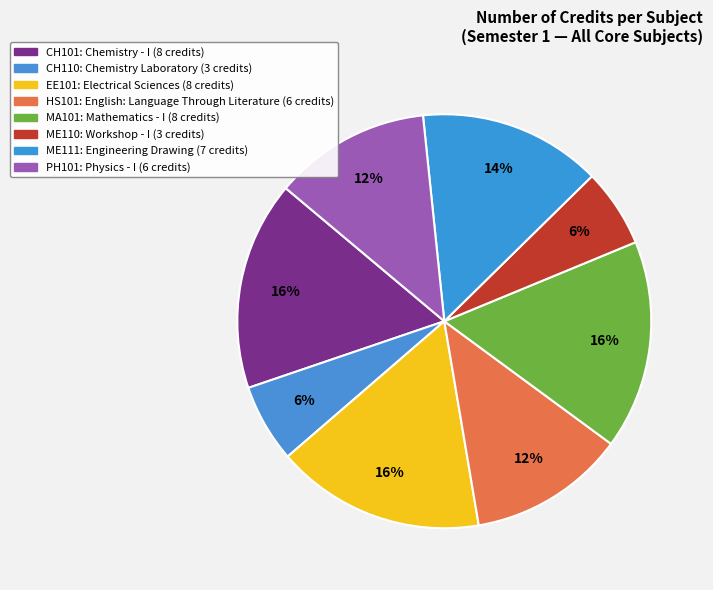

Does ME110 represent more than half of the total?

No